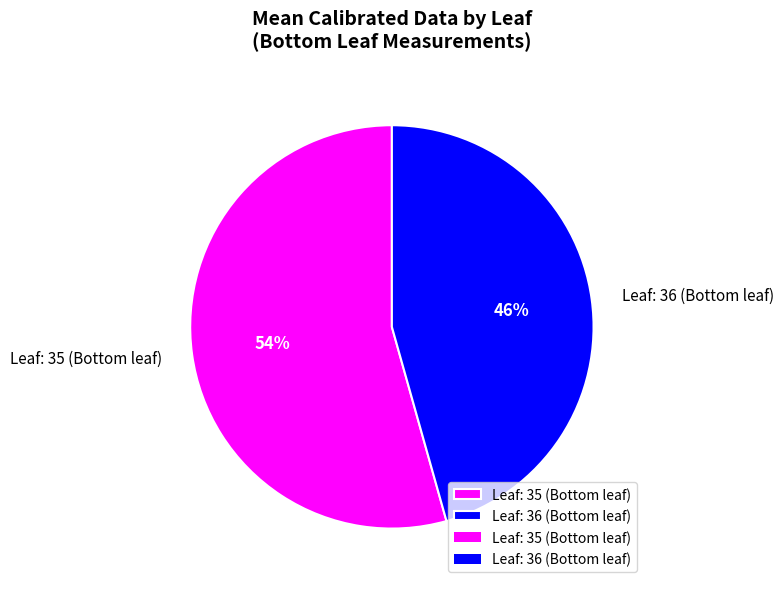

What is the majority slice?

Leaf: 35 (Bottom leaf)